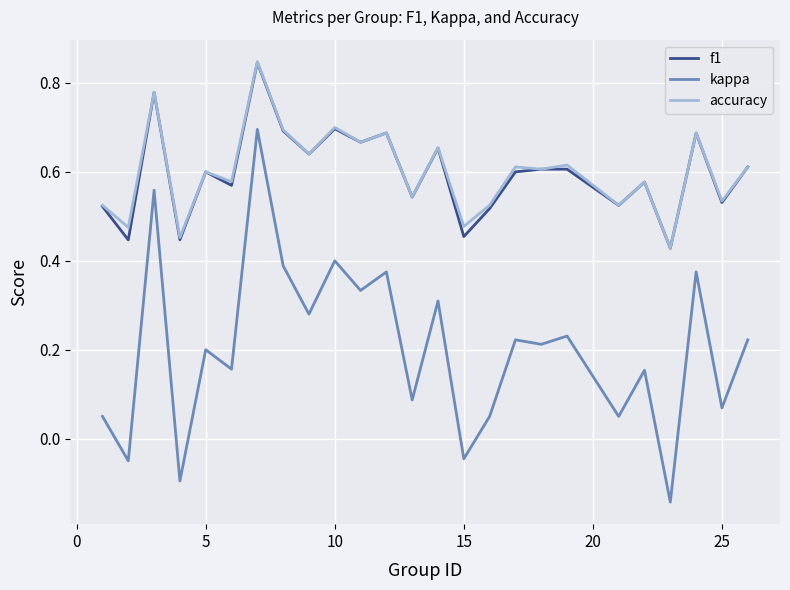

True or false: f1 and kappa cross at least once.

False